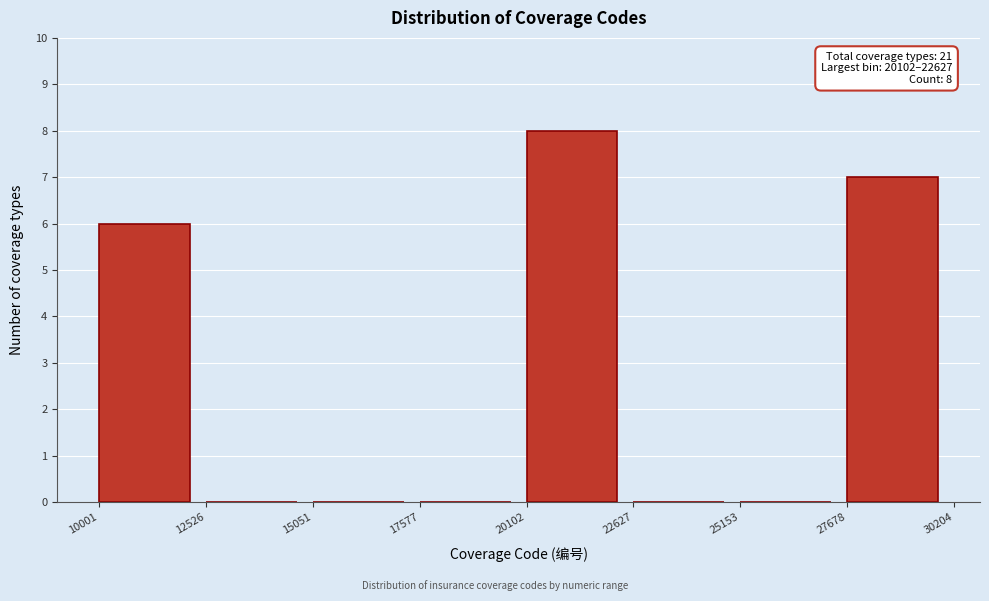

Which range on the x-axis has the tallest bar?

20102 to 22627